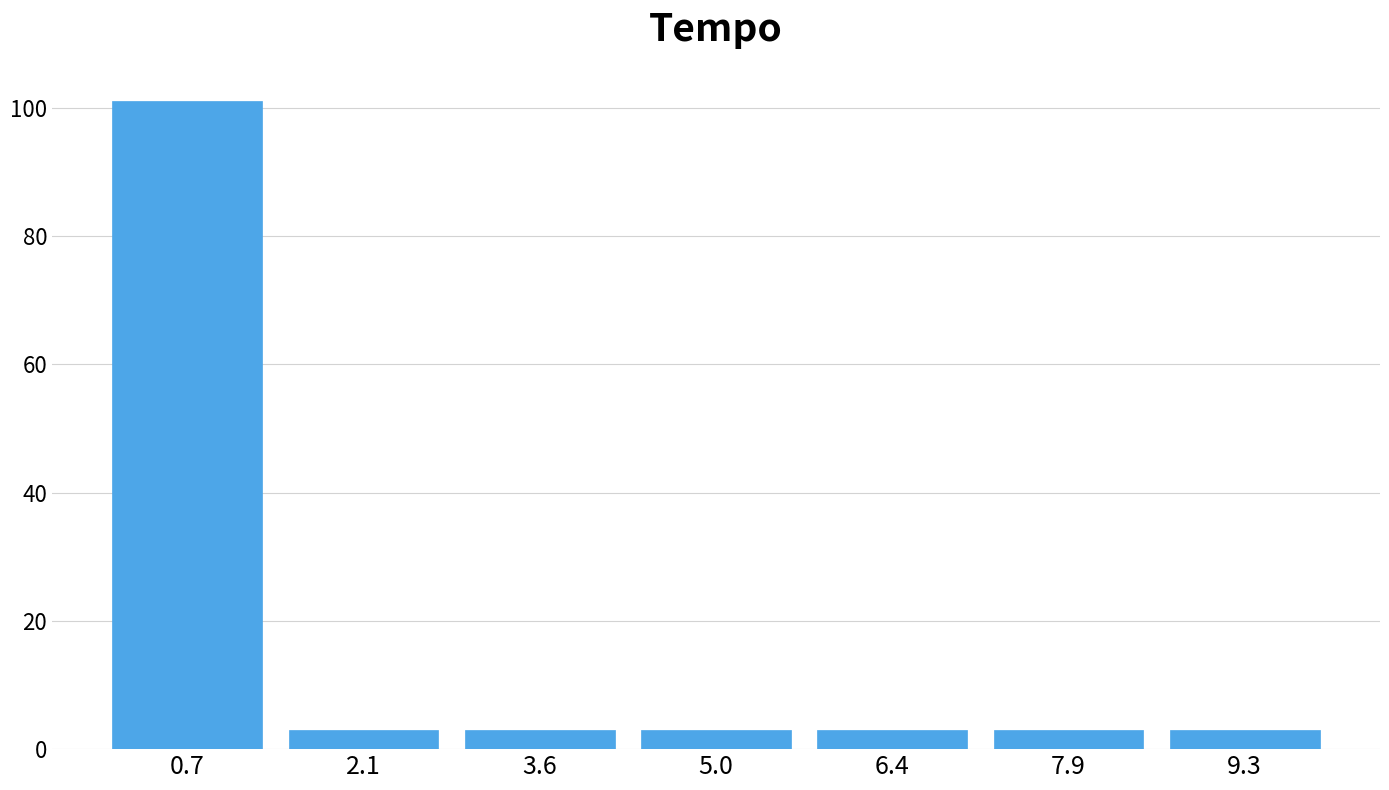

Reading left to right, list every bar in this chart as the range it spans on the x-axis followed by its height. Neither the bar edges nor the heights are printed on the chart, so give them approximately, as read against the axes.

0.0 to 1.4: 102
1.4 to 2.8: 4
2.8 to 4.2: 4
4.2 to 5.8: 4
5.8 to 7.2: 4
7.2 to 8.6: 4
8.6 to 10.0: 4